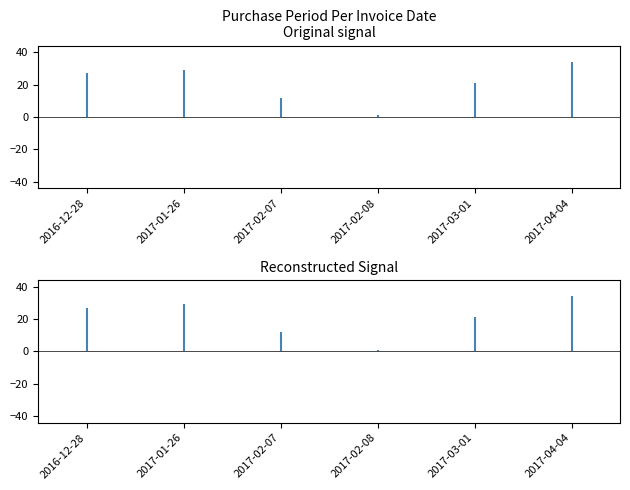

What is the smallest value displayed?

1